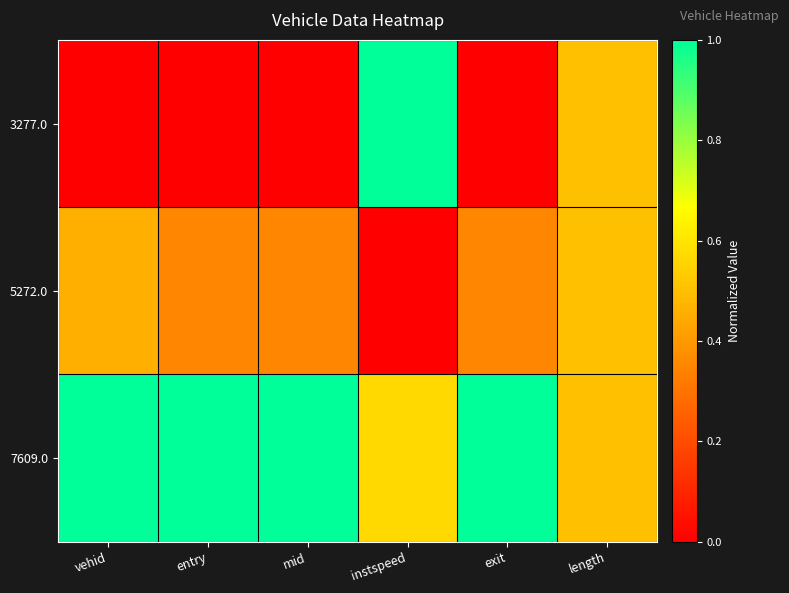

List the series in order of their peak value, lowest first.

5272.0, 3277.0, 7609.0